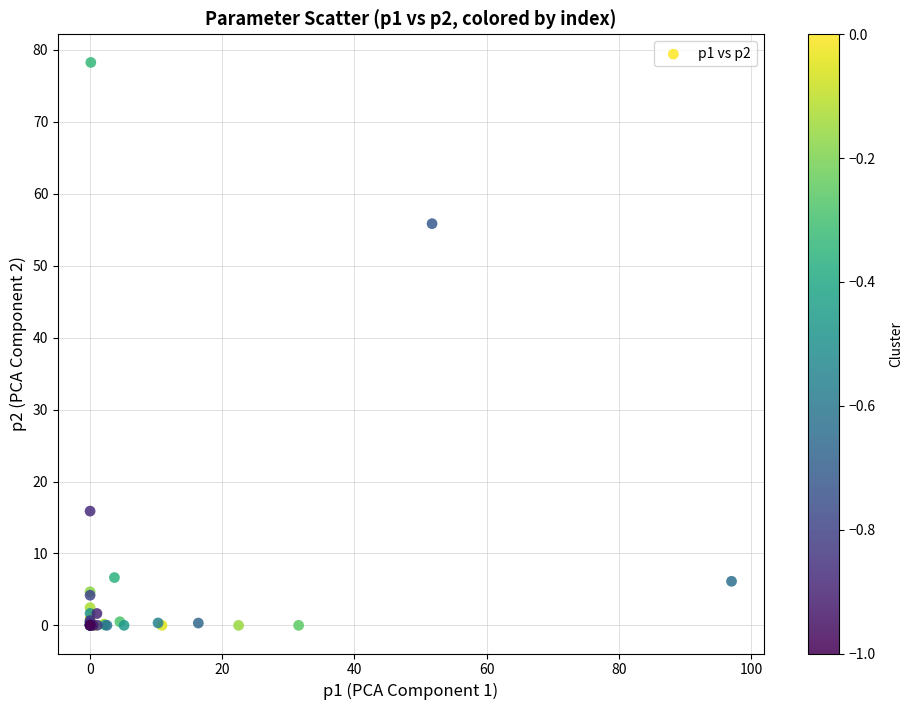

What Y value in the scatter plot is closest to 39?

55.8